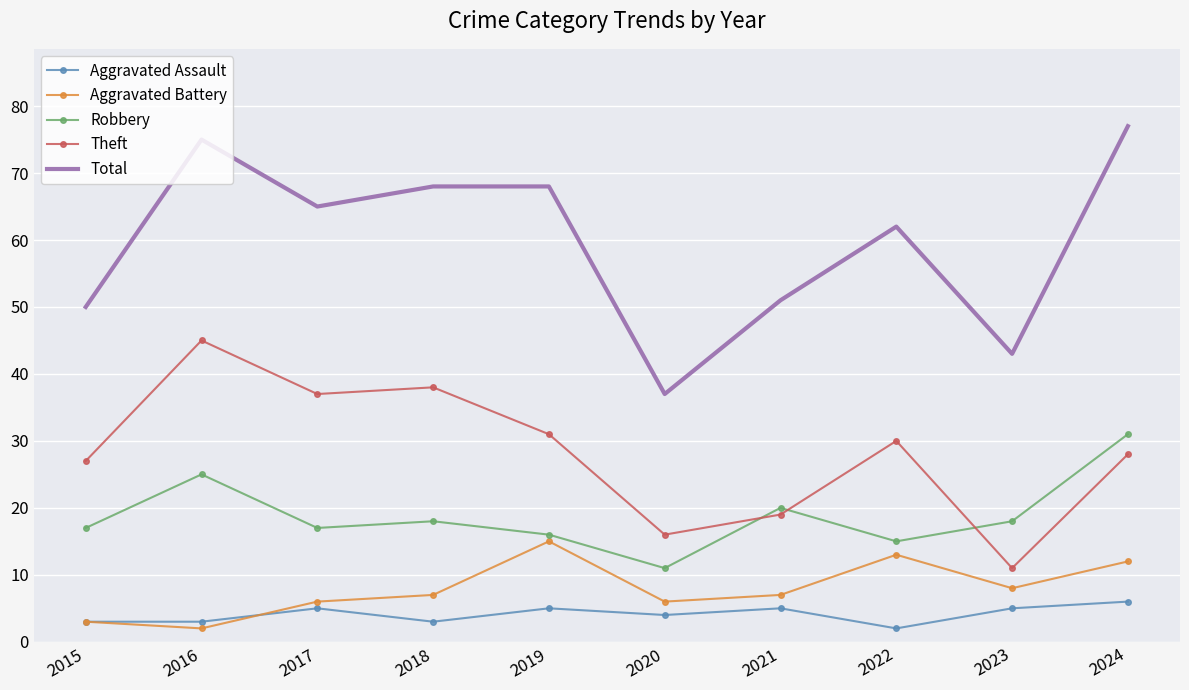

The value of Theft at 2016 is 45. True or false?

True